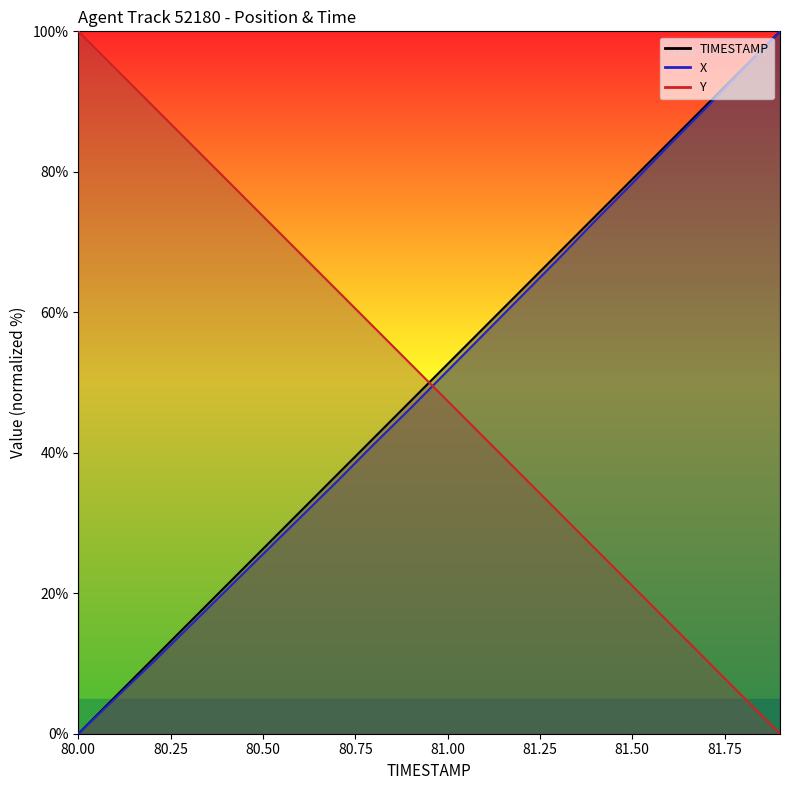

At which label does TIMESTAMP first exceed 52?

81.0